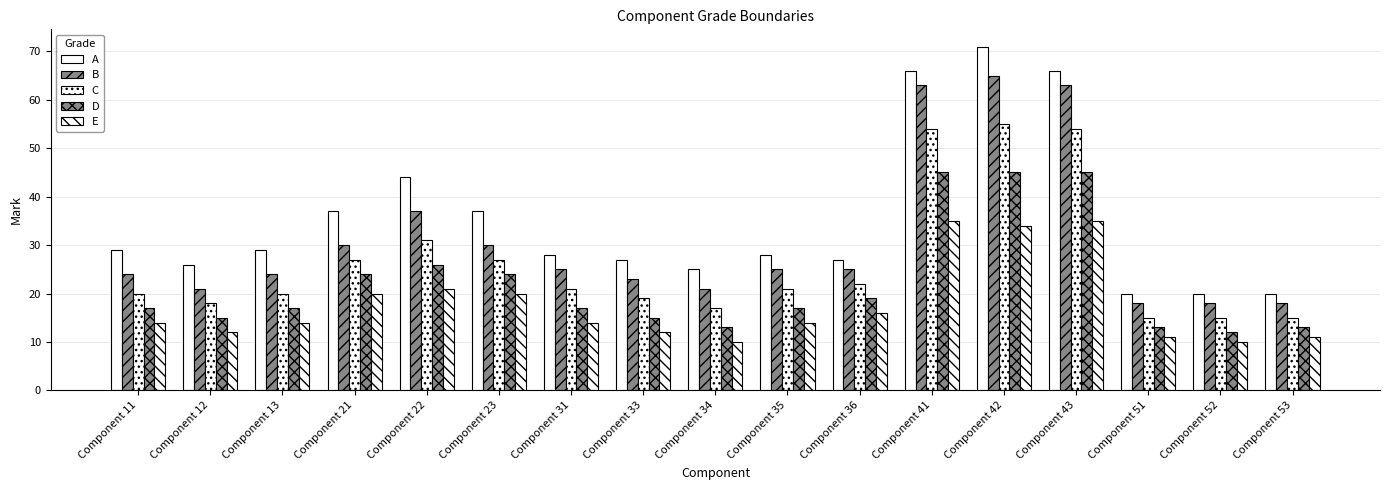

What is the difference between the second highest and second lowest values in the A series?

46